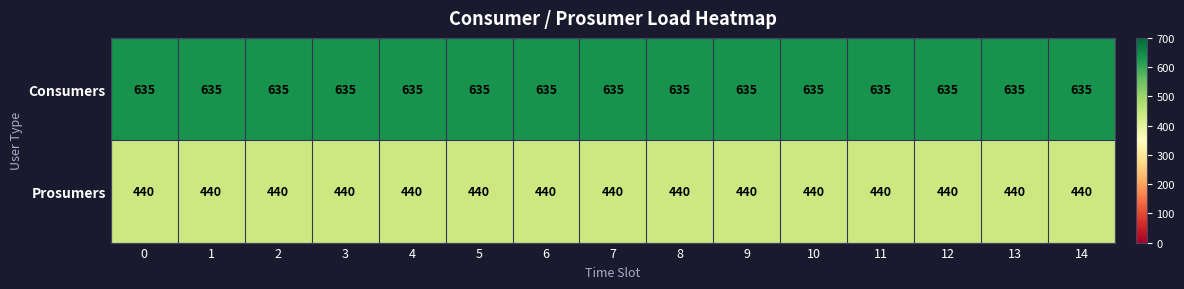

What is the sum of all Prosumers values?

6600